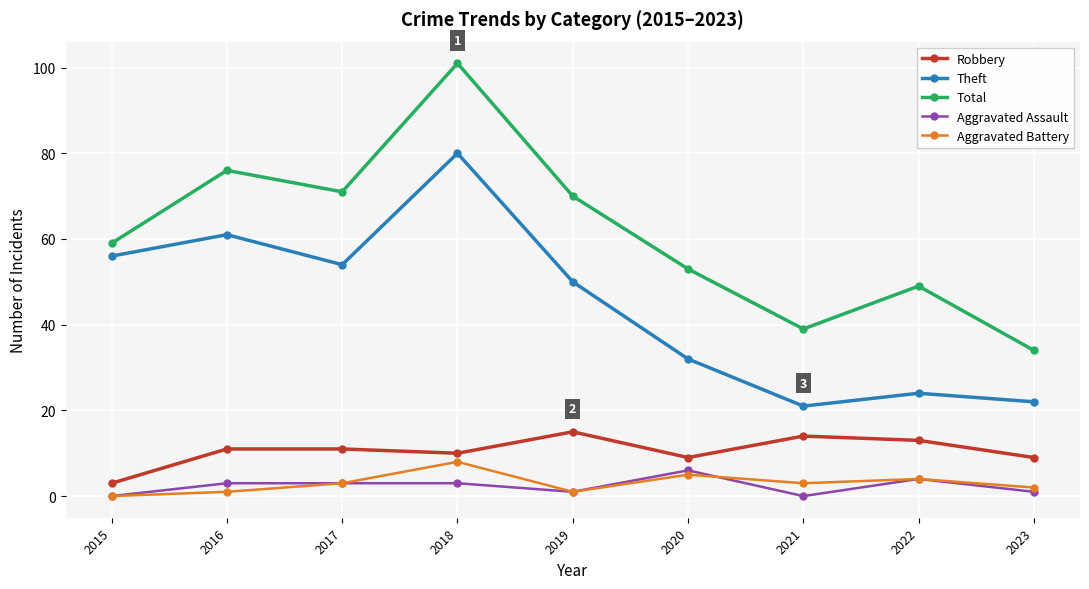

True or false: Robbery and Aggravated Assault cross at least once.

False